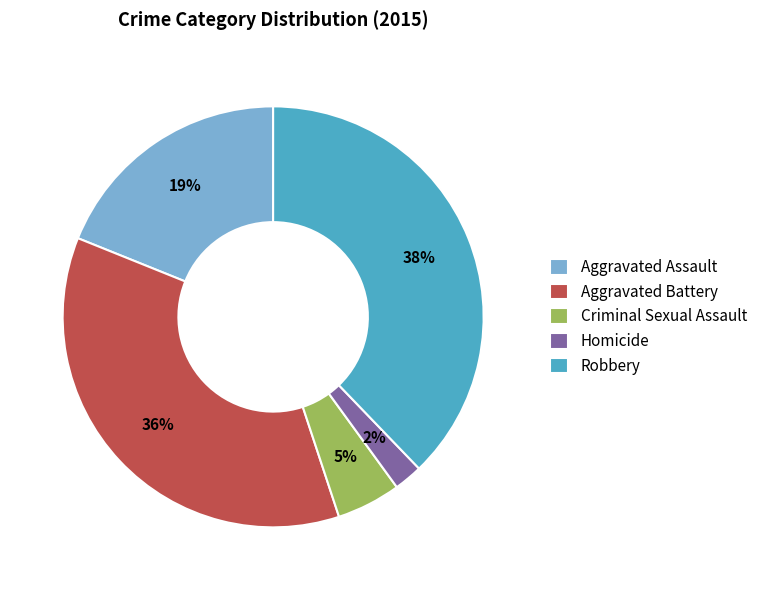

To the nearest percent, what is the combined percentage of Aggravated Battery and Aggravated Assault?

55%